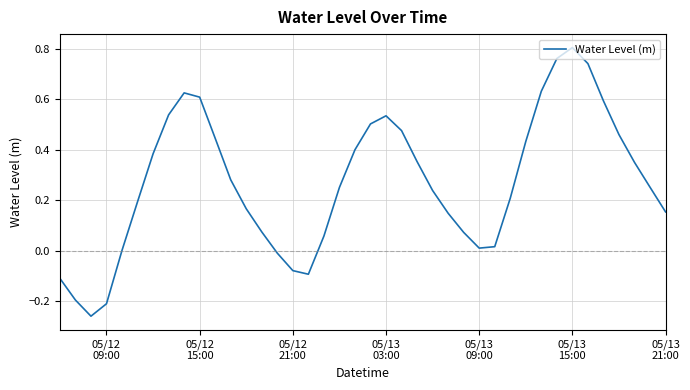

What is the difference between the maximum and minimum values?

1.1